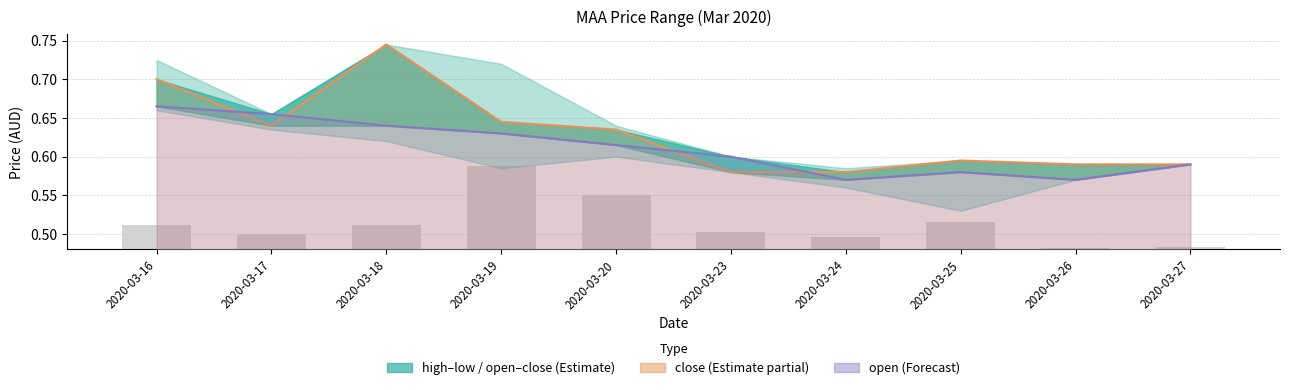

Reading right to left, extract all data points from this chart.

close: 2020-03-27=0.6	2020-03-26=0.6	2020-03-25=0.6	2020-03-24=0.6	2020-03-23=0.6	2020-03-20=0.6	2020-03-19=0.6	2020-03-18=0.7	2020-03-17=0.6	2020-03-16=0.7
open: 2020-03-27=0.6	2020-03-26=0.6	2020-03-25=0.6	2020-03-24=0.6	2020-03-23=0.6	2020-03-20=0.6	2020-03-19=0.6	2020-03-18=0.6	2020-03-17=0.7	2020-03-16=0.7